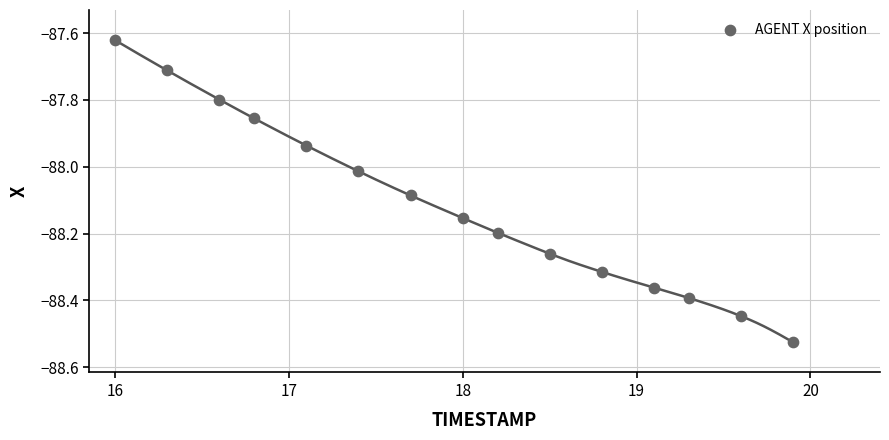

What is the range of Y values (max minus min)?

0.9